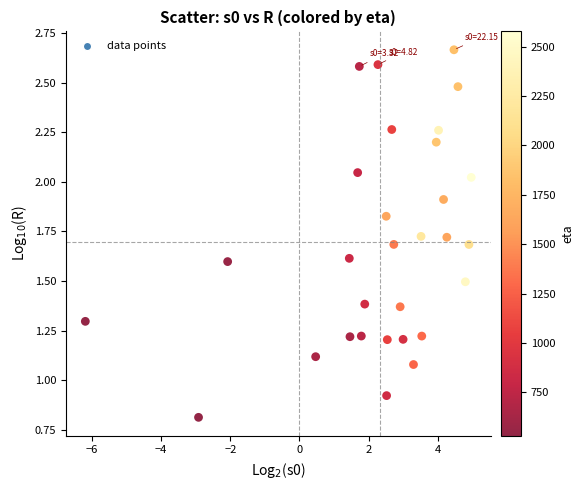

What is the range of Y values (max minus min)?

1.9